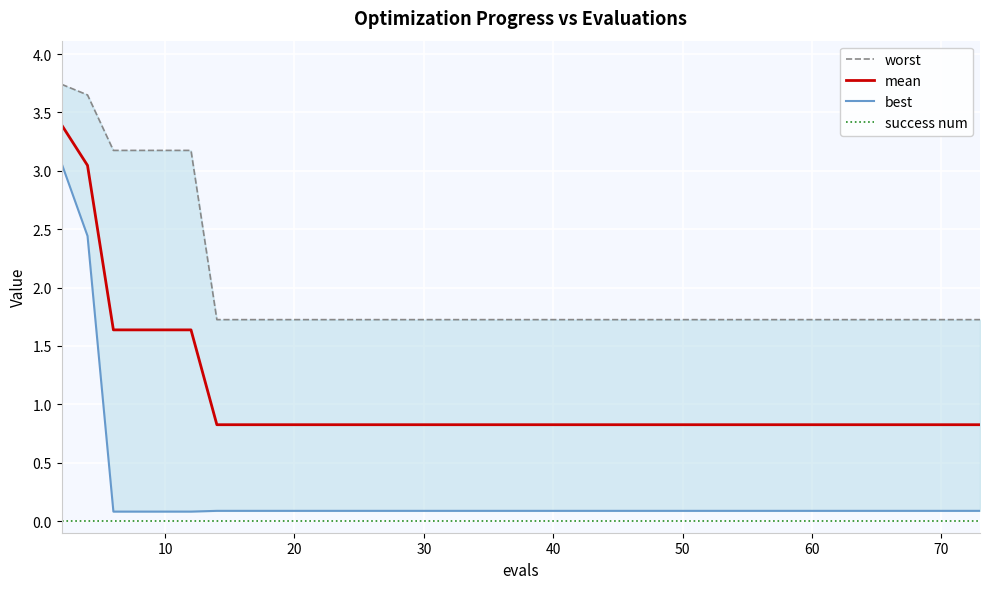

Is it true that mean equals 0.8 at 24?

True